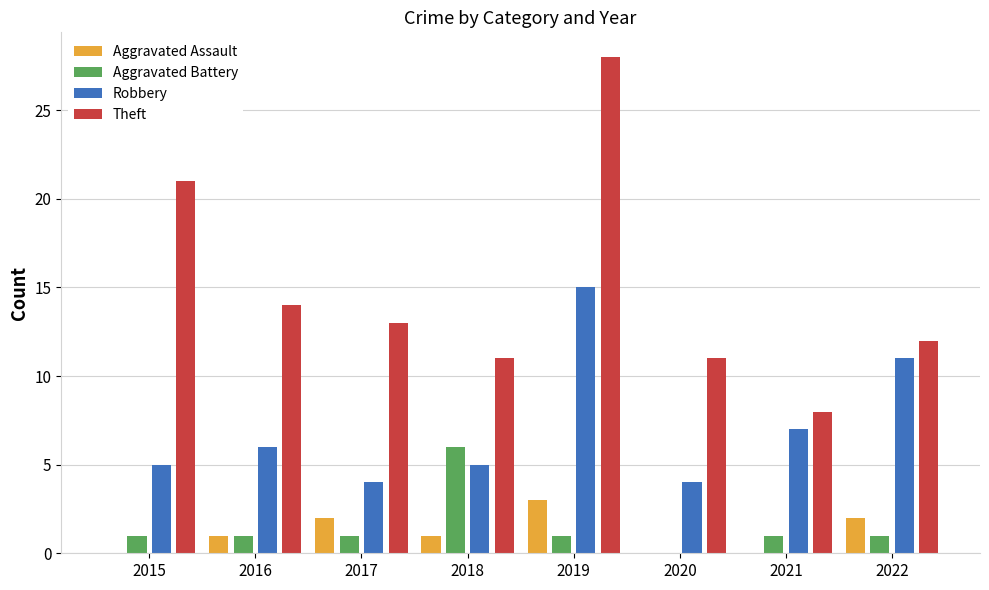

At which label does Theft reach its peak?

2019